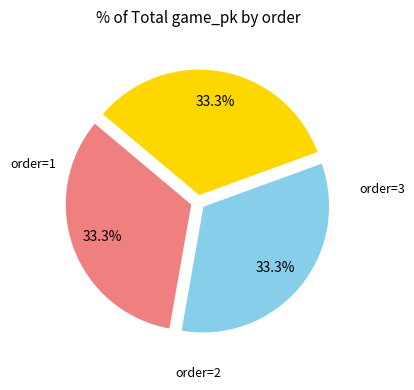

How many slices are in this pie chart?

3